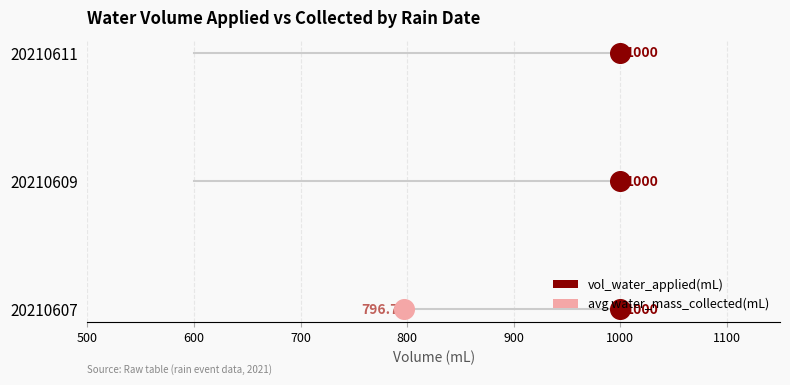

Which has a higher value, 1000 or 1000?

1000